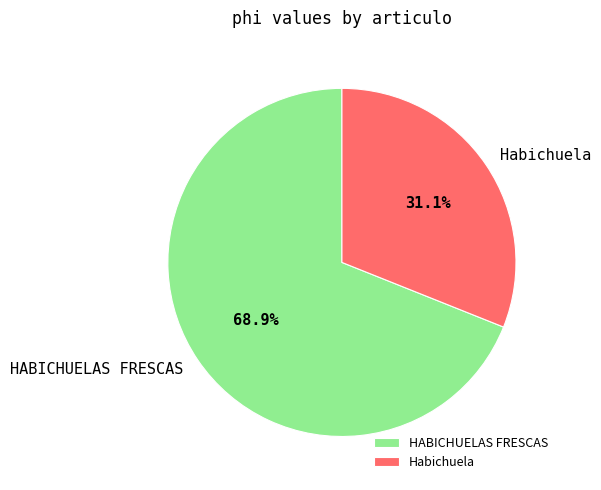

Approximately how many times larger is the value at HABICHUELAS FRESCAS compared to Habichuela?

2.2